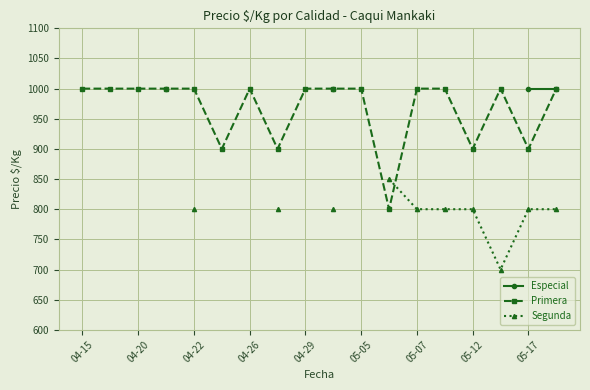

What is the maximum value for Primera?

1000